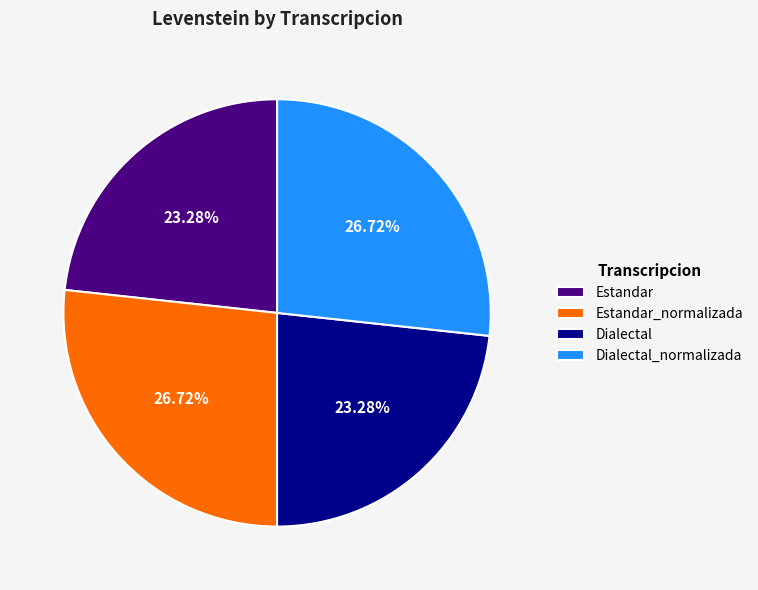

Combined, do Estandar and Dialectal account for over 50%?

No